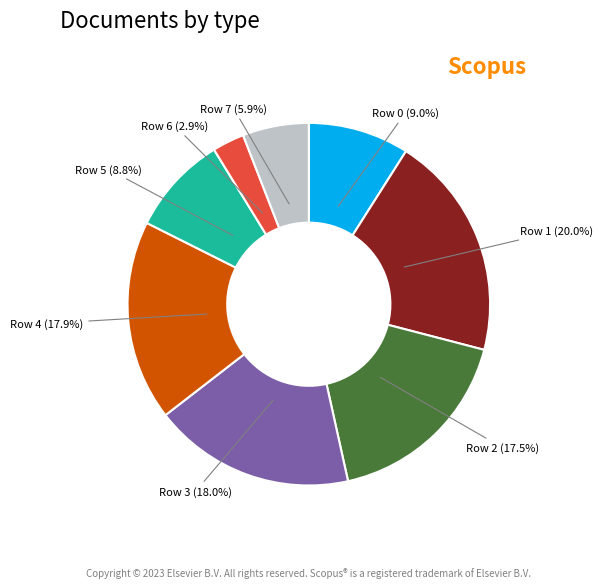

Does any single category account for the majority?

No